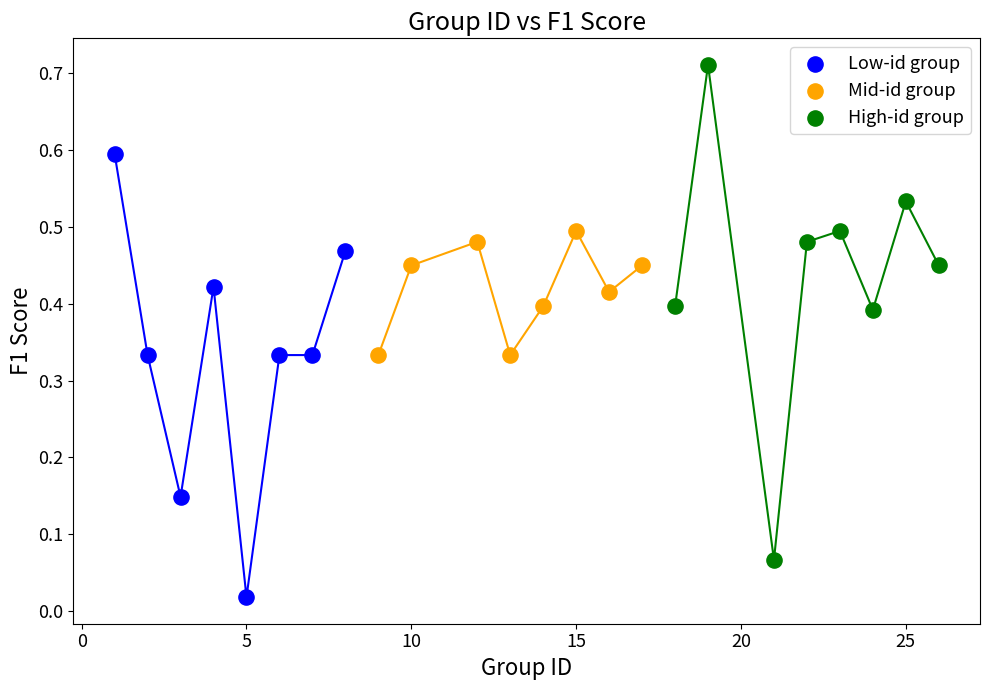

Which series reaches the minimum Y coordinate?

Low-id group